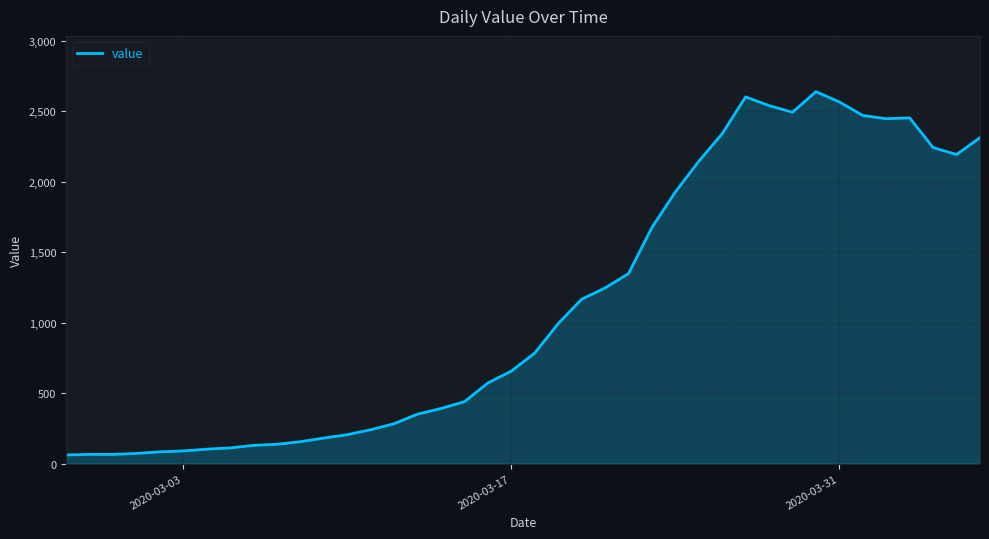

How many lines are shown in the chart?

1